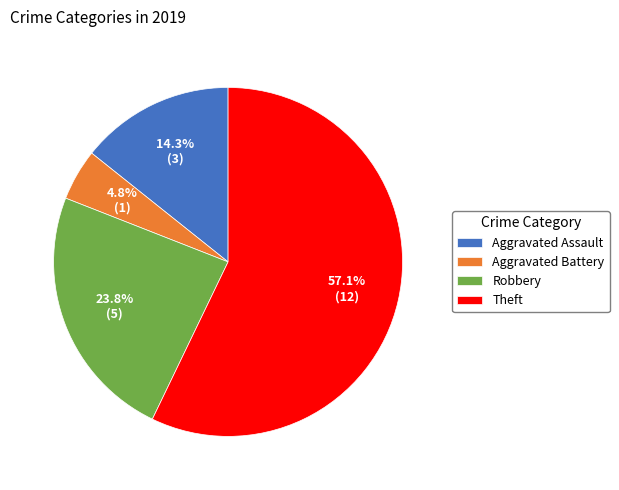

To the nearest percent, what is the difference between the largest and smallest slice percentages?

52%